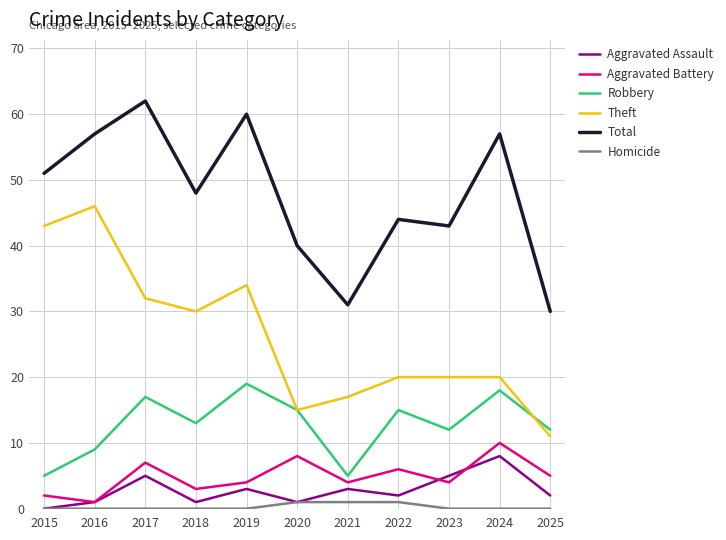

Is it true that Robbery equals 5 at 2021?

True